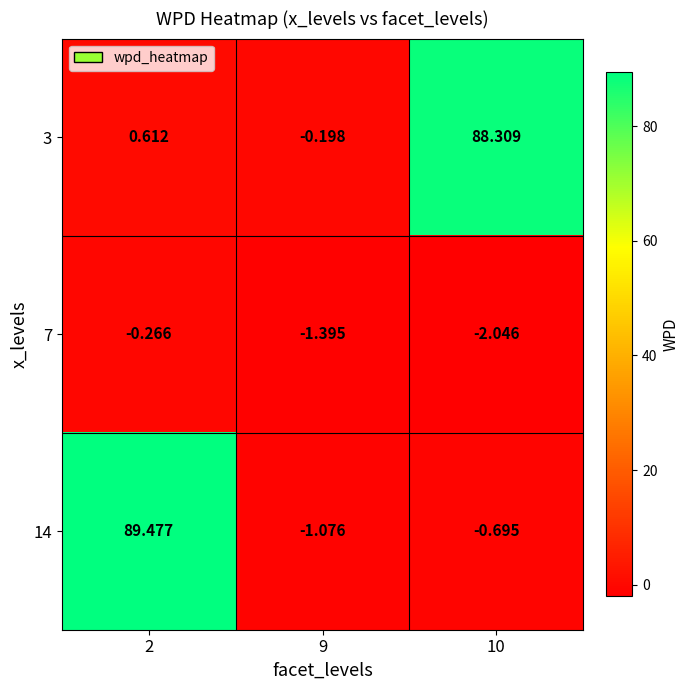

Is the value of 14 at 2 greater than the value of 3 at 2?

Yes